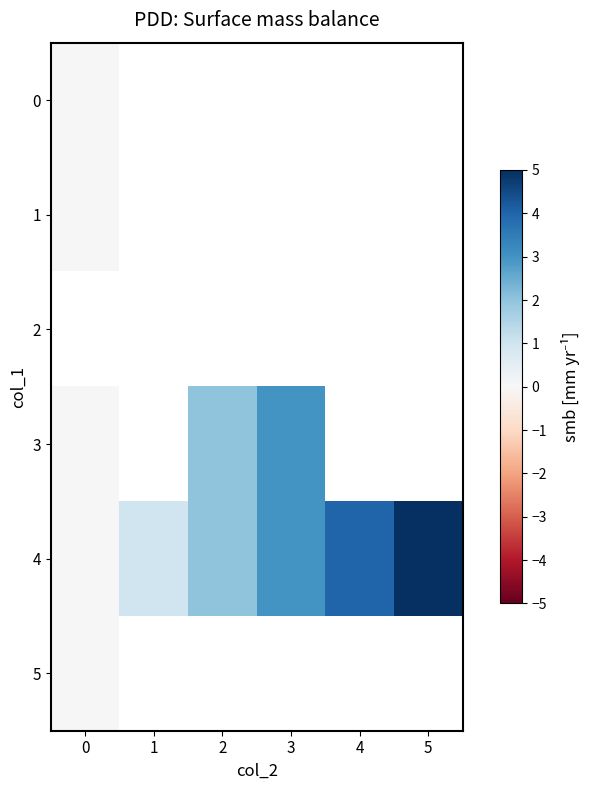

How many data points in 4 are above 3?

2